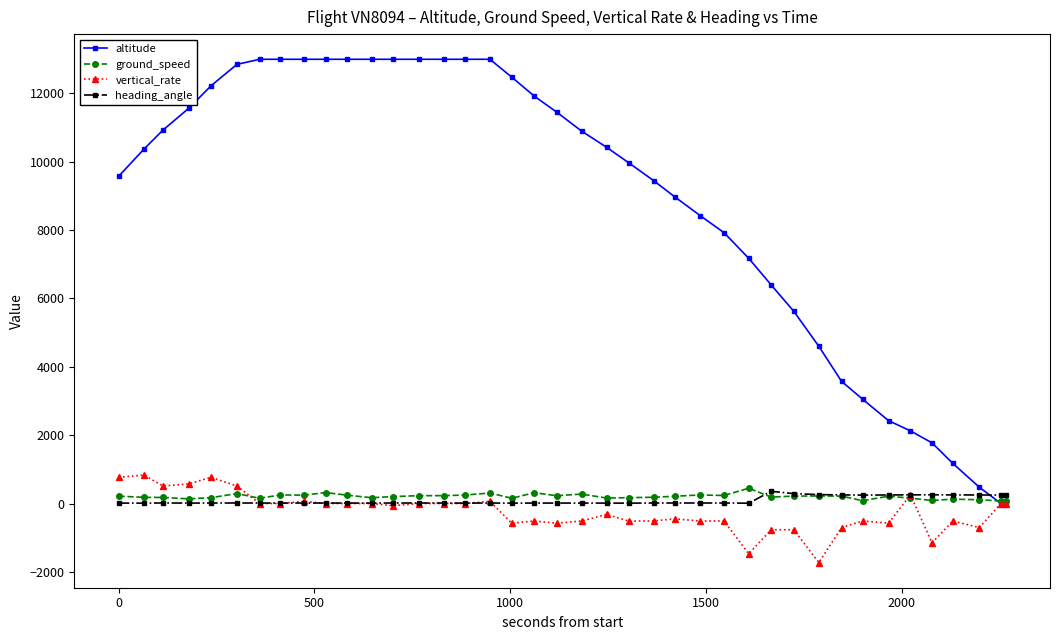

What are all the series names shown in the legend?

altitude, ground_speed, vertical_rate, heading_angle